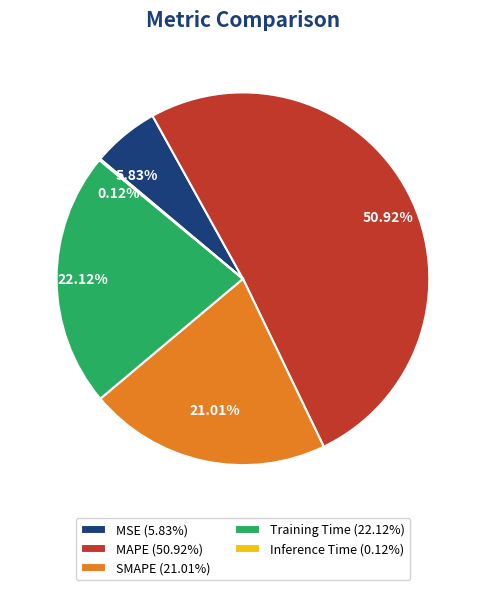

Does any single category account for the majority?

Yes